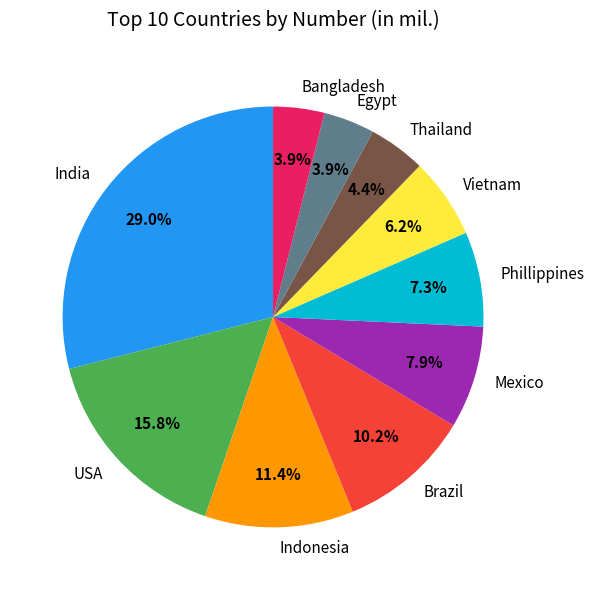

True or false: India accounts for 29% of the total.

True